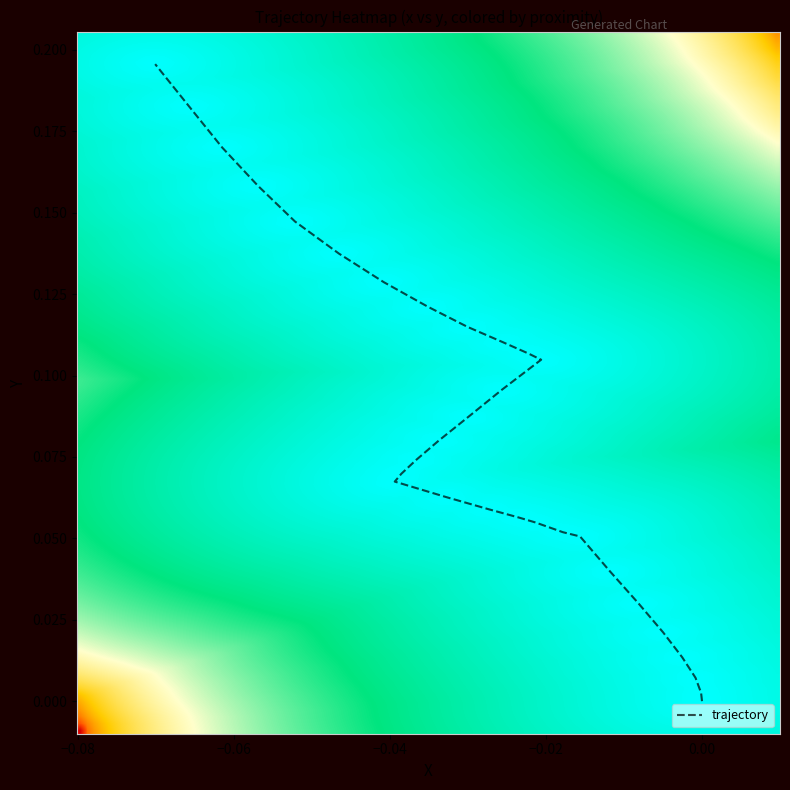

How many values are above zero?

30